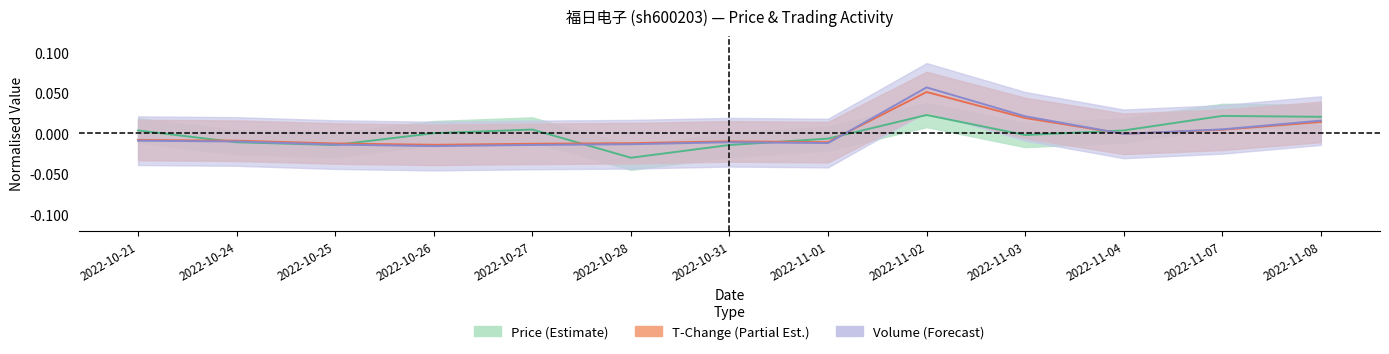

The price series shows -0.0 at 2022-10-25. True or false?

True